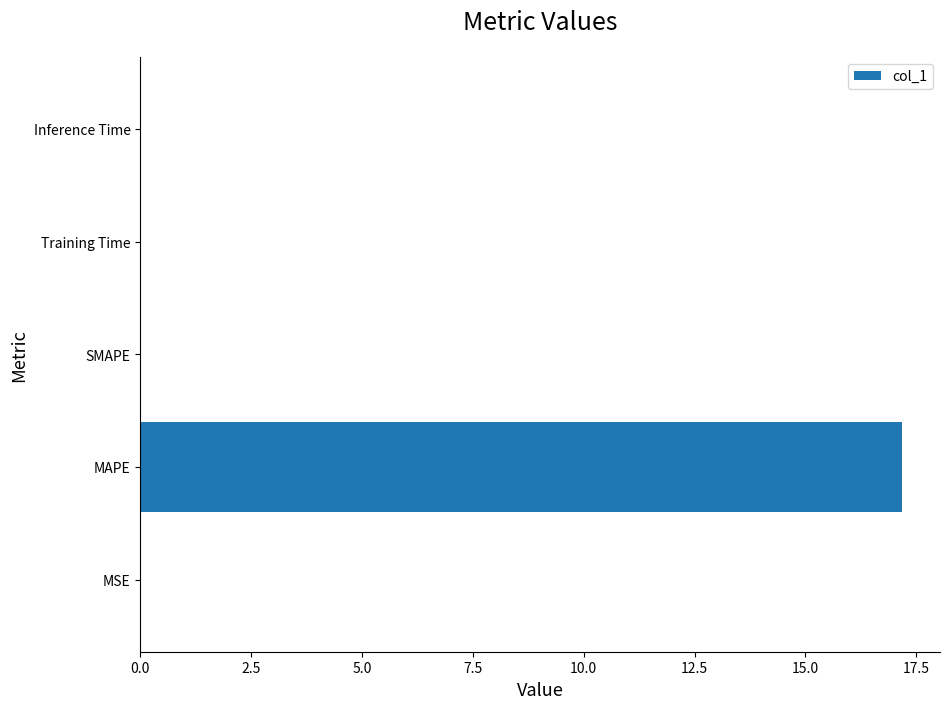

The value at Inference Time is 0.0. True or false?

True